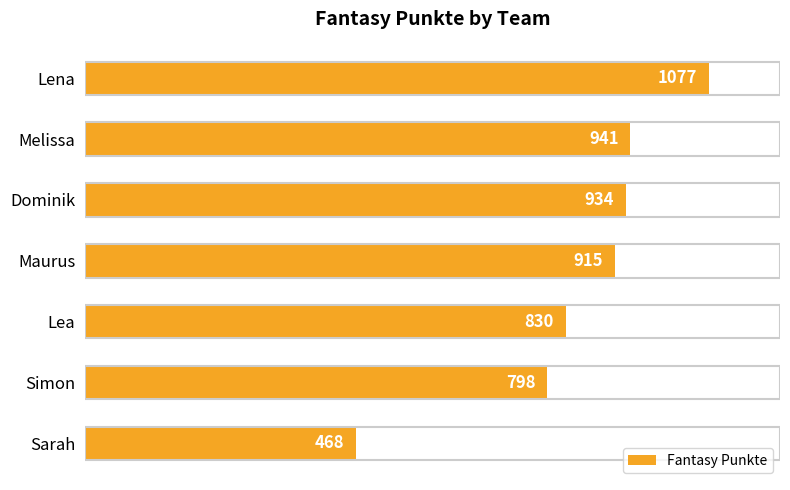

Are the bars grouped side by side (vs. stacked)?

No